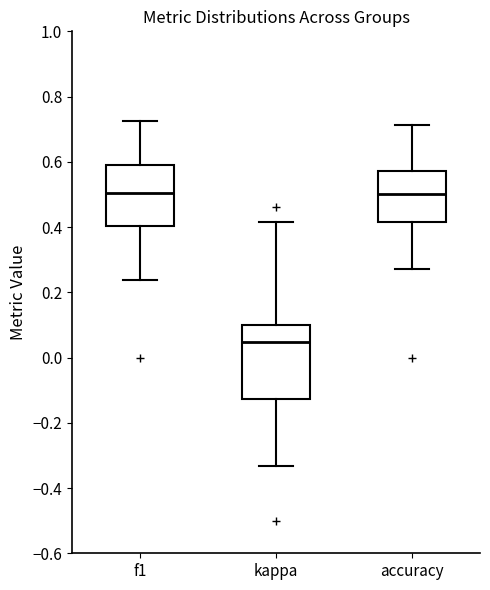

Reading left to right, transcribe this box plot: for each box, give where its median line is, the range the box spans, and where its two whiskers end, as read against the y-axis. The values are not printed on the chart, so give them approximately, as read against the axis.

f1: median 0.50, box 0.40 to 0.60, whiskers 0.24 to 0.72
kappa: median 0.04, box -0.12 to 0.10, whiskers -0.34 to 0.42
accuracy: median 0.50, box 0.42 to 0.58, whiskers 0.28 to 0.72